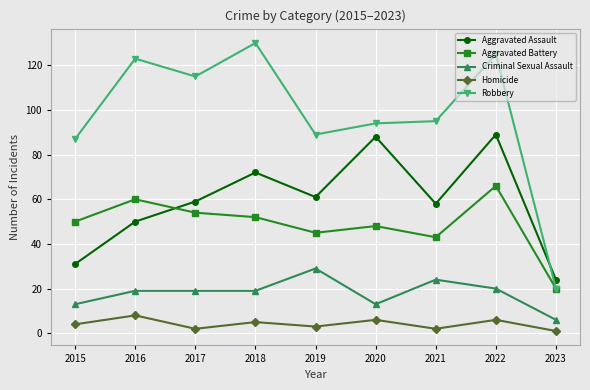

True or false: Homicide and Aggravated Battery intersect in this chart.

False